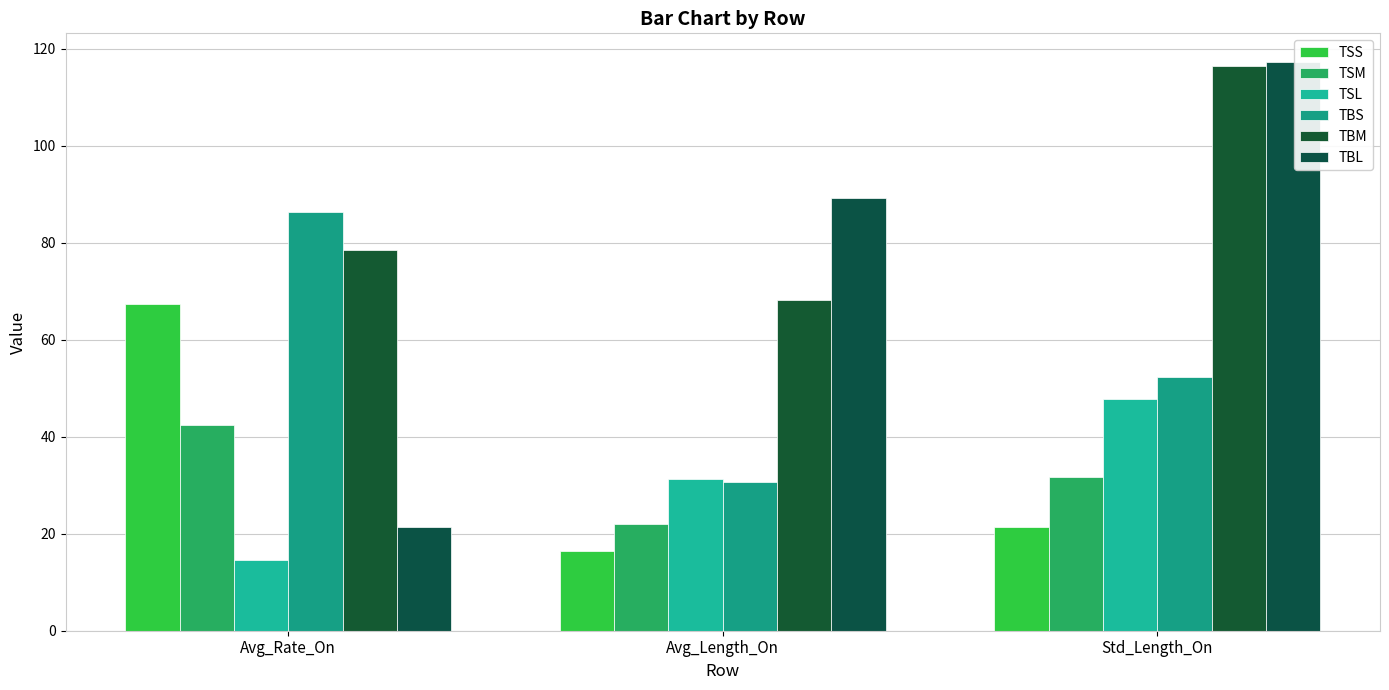

List the series in order of their peak value, highest first.

TBL, TBM, TBS, TSS, TSL, TSM